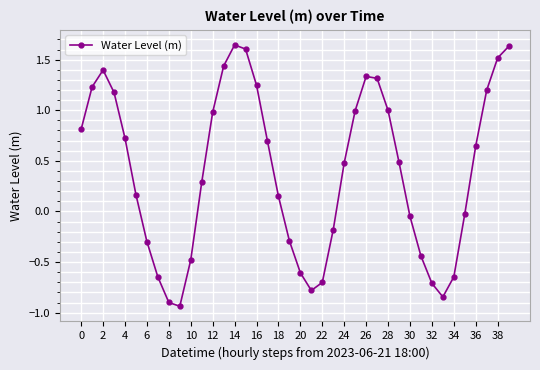

What is the average value?

0.4